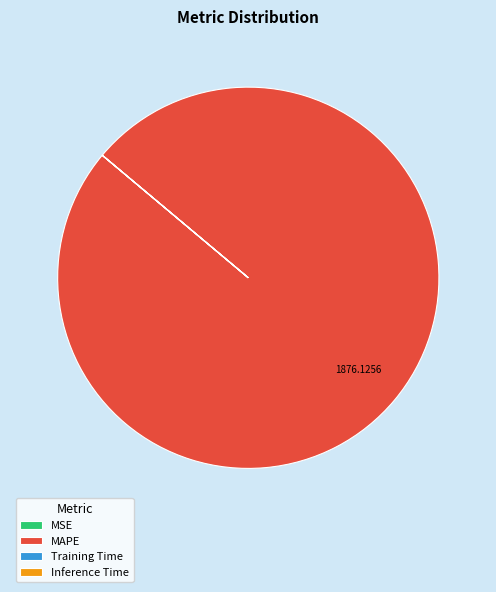

Is there any slice that represents more than half of the pie?

Yes